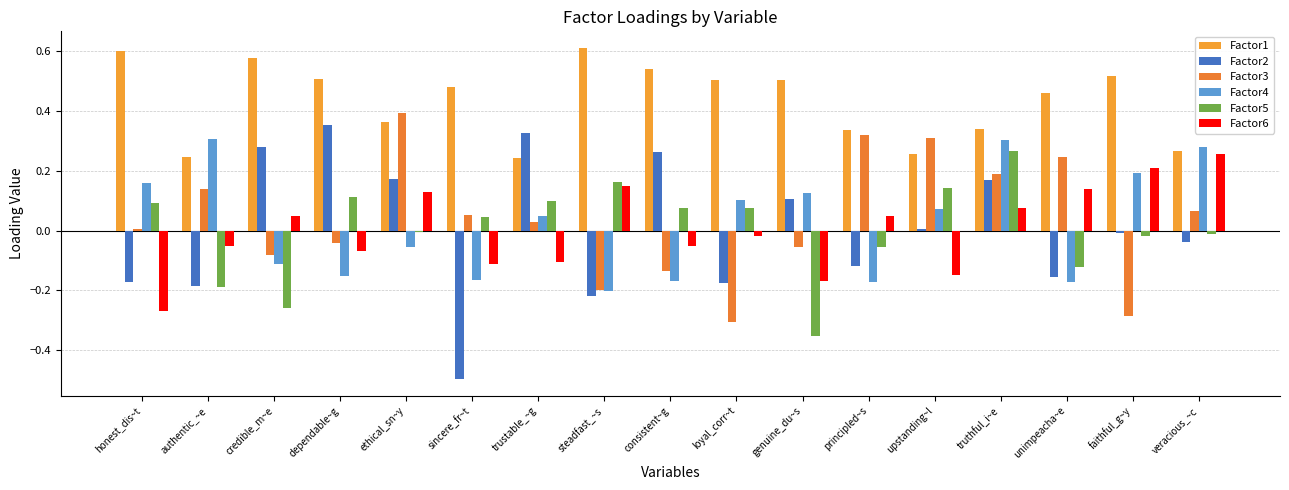

Where does the Factor5 series first go above 0?

honest_dis~t